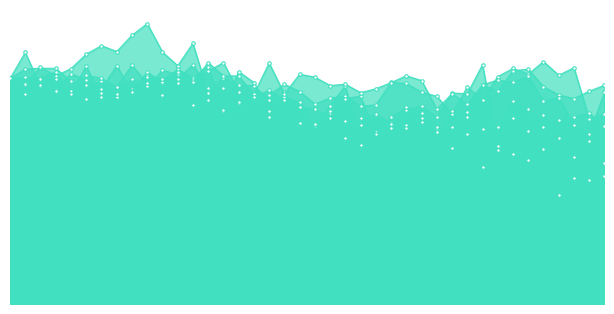

Is the value of Series2 at 29 greater than the value of Series6 at 34?

No